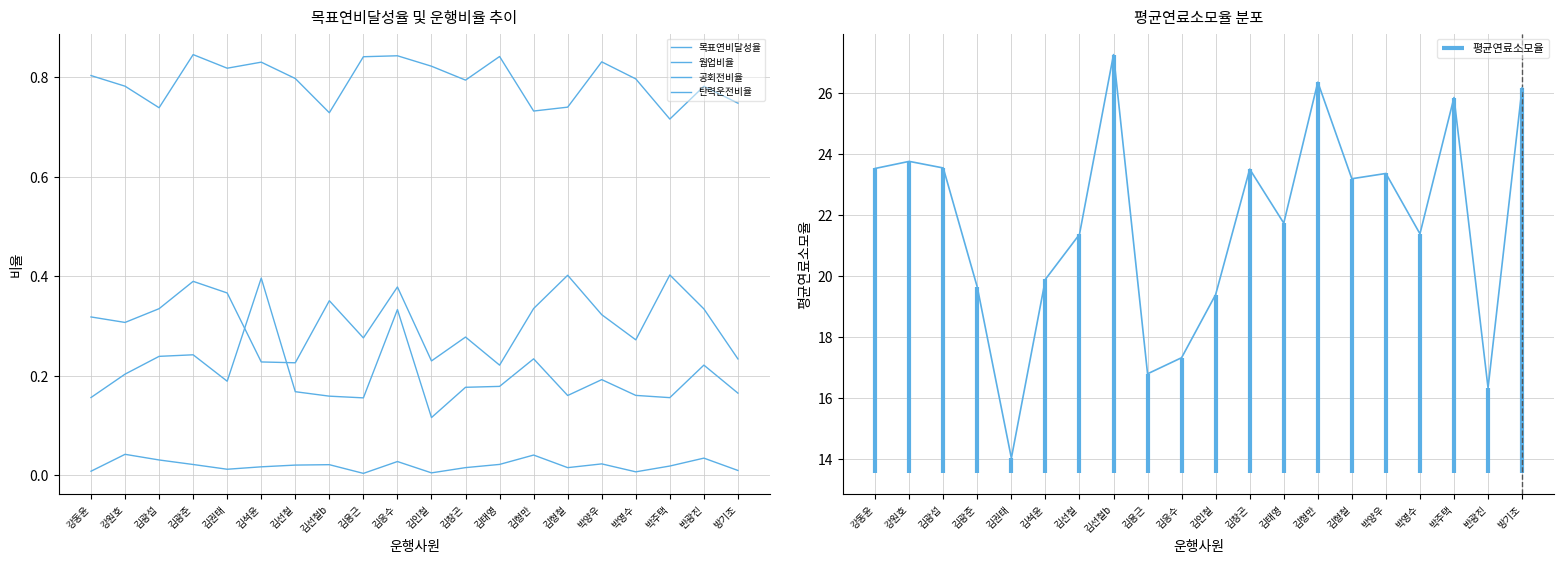

What is the label of the 19th point from the left?

반광진